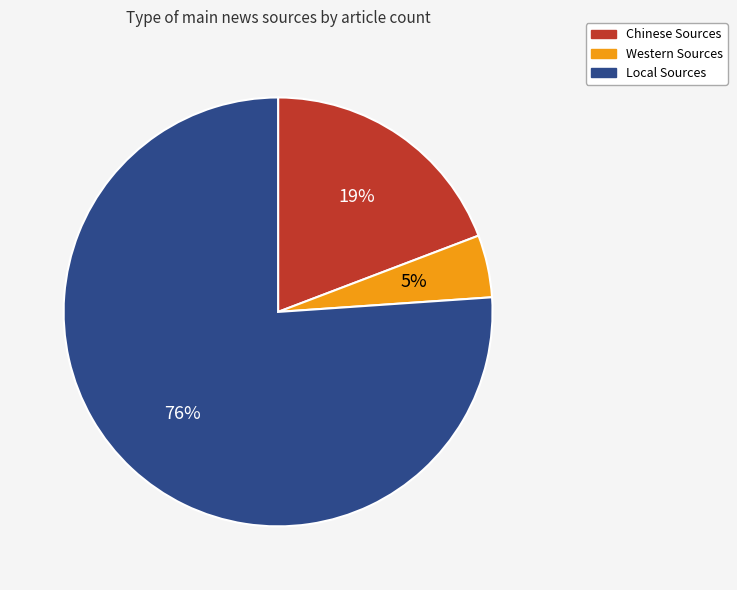

Rank the categories by value from highest to lowest.

Local Sources, Chinese Sources, Western Sources